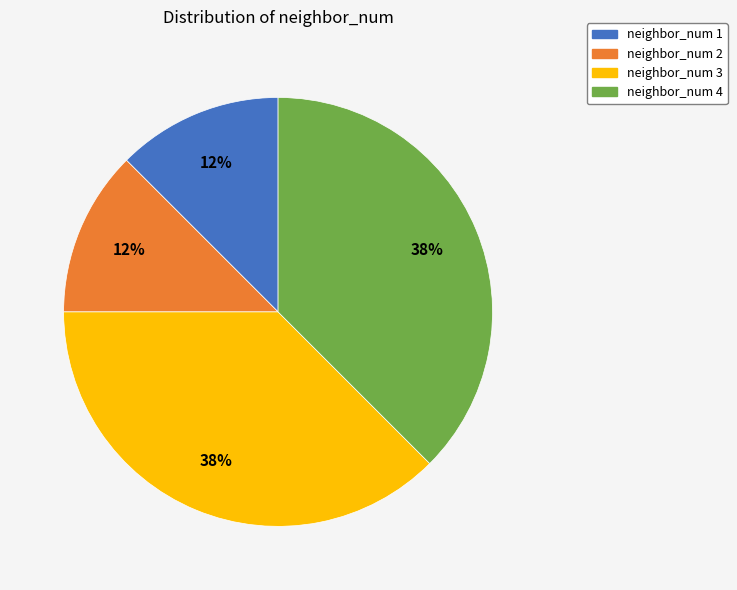

Is it true that neighbor_num 2 is 21% of the pie?

False